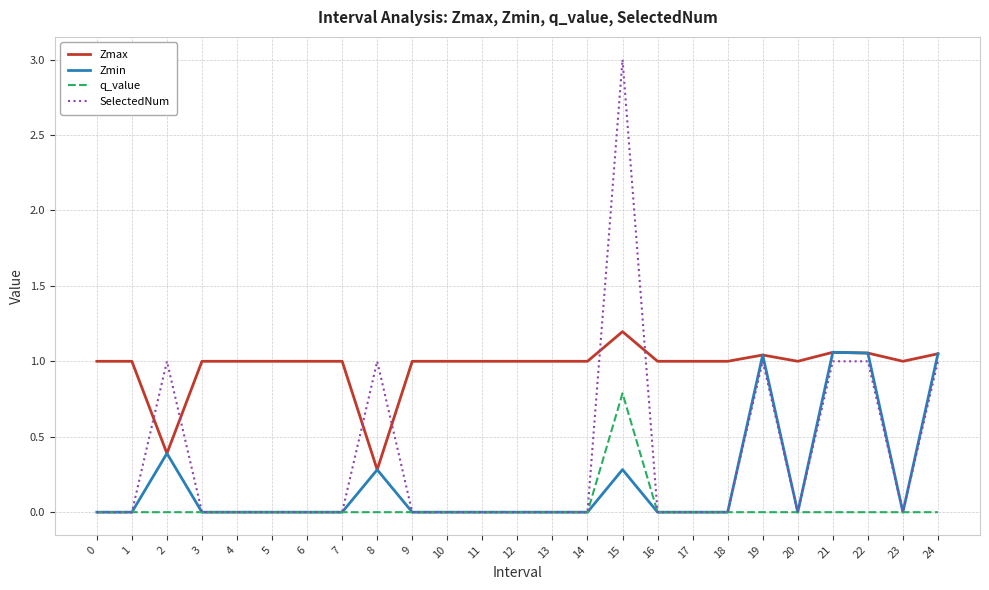

The value of Zmax at 20 is 1.0. True or false?

True